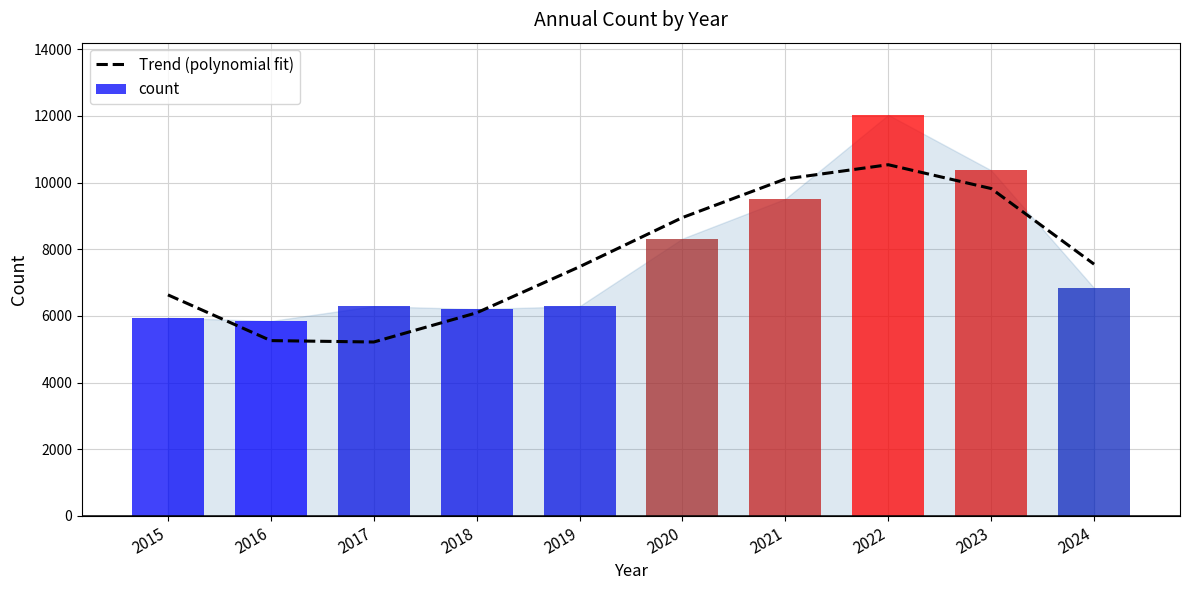

Is the value of count at 2019 greater than the value of Trend (polynomial fit) at 2019?

No